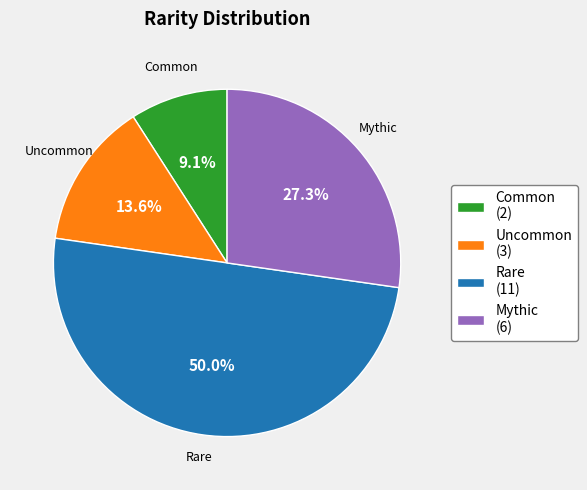

How many slices are in this pie chart?

4